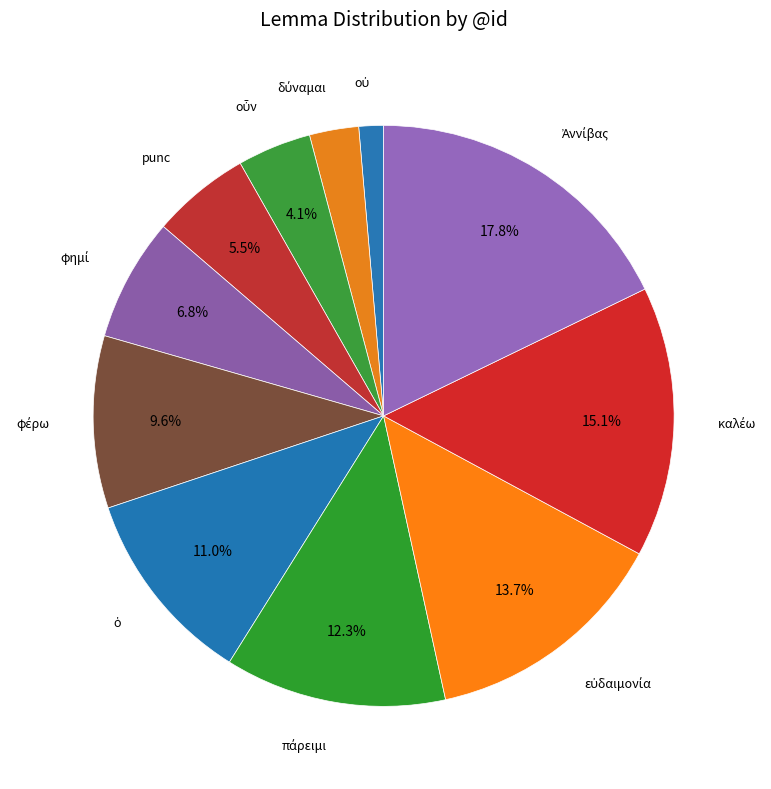

Which slice is the largest?

Ἀννίβας